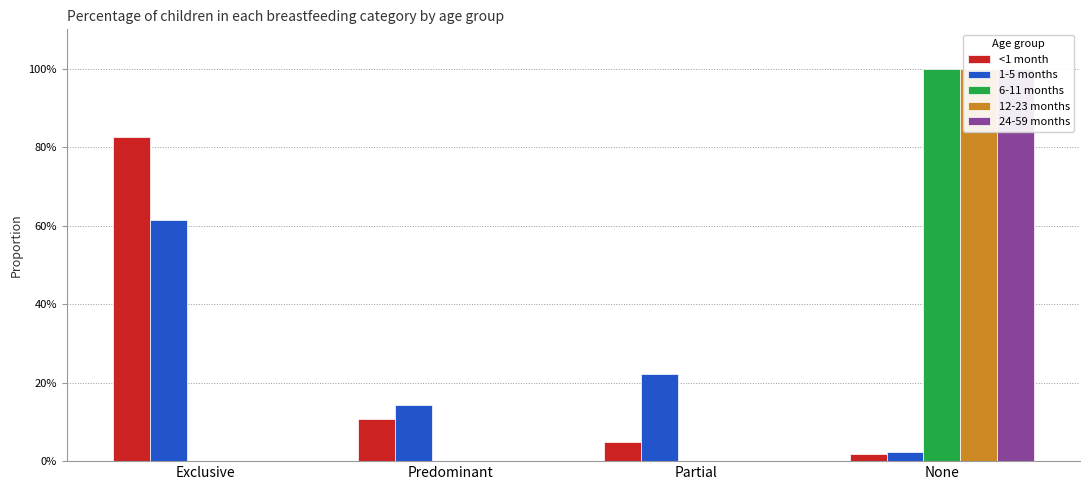

At which label is 24-59 months closest to 0?

Exclusive